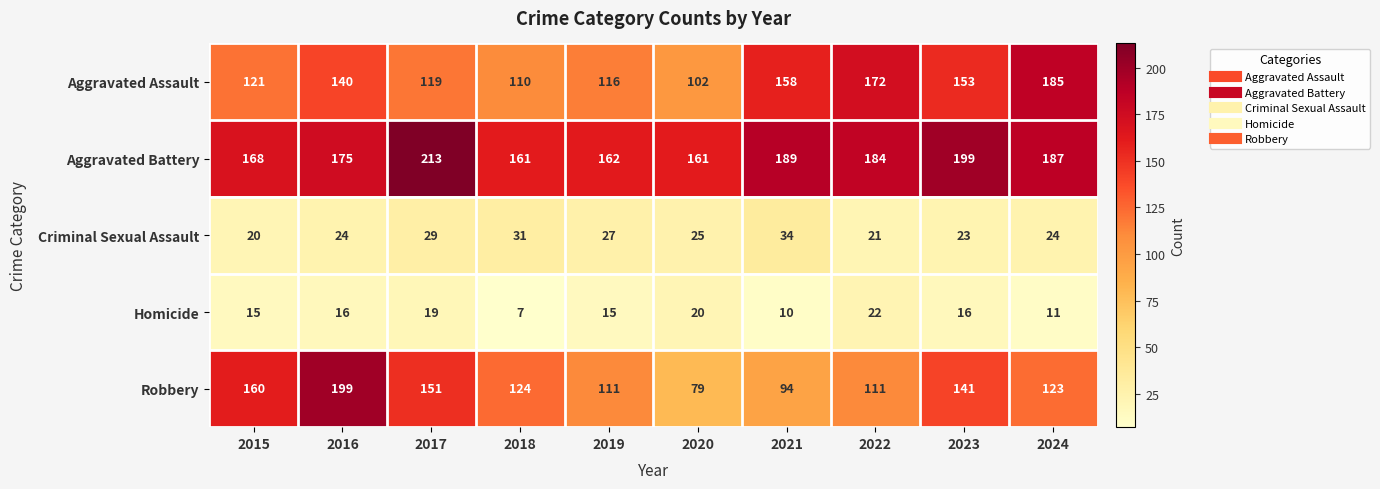

What is the difference between the maximum and minimum values in the Homicide series?

15